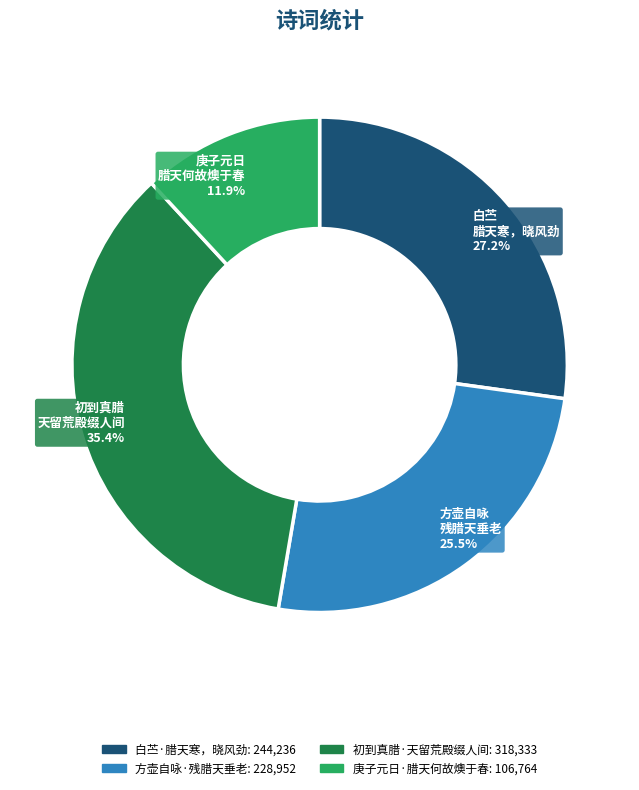

Is the sum of 庚子元日·腊天何故燠于春 and 白苎·腊天寒，晓风劲 greater than half?

No